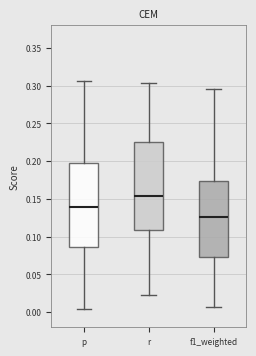

Reading left to right, read every box against the y-axis: the position of its median line, the range the box covers, and the ends of its whiskers. The values are not printed on the chart, so give them approximately, as read against the axis.

p: median 0.140, box 0.085 to 0.200, whiskers 0.005 to 0.305
r: median 0.155, box 0.110 to 0.225, whiskers 0.025 to 0.305
f1_weighted: median 0.125, box 0.075 to 0.175, whiskers 0.005 to 0.295